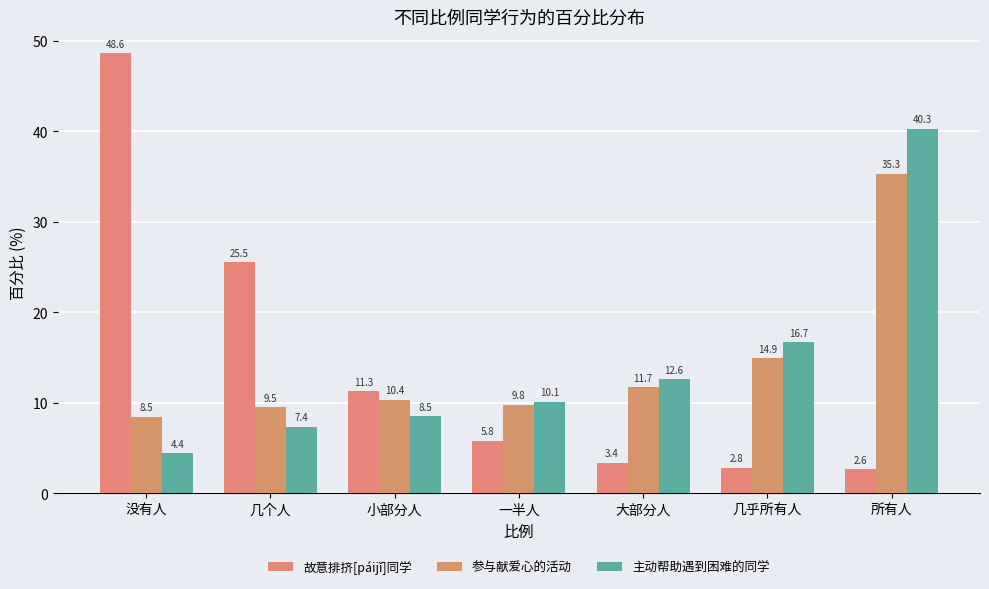

What is the difference between the maximum and second lowest values in the 主动帮助遇到困难的同学 series?

32.9